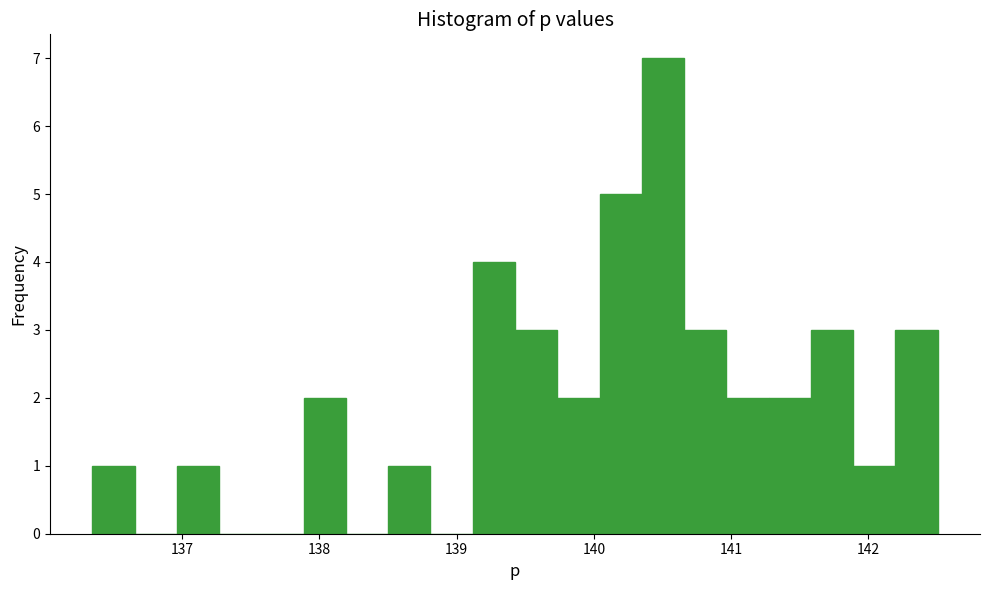

Around what value on the x-axis is the tallest bar? Give the approximate position of its centre, as read against the axis.

140.5